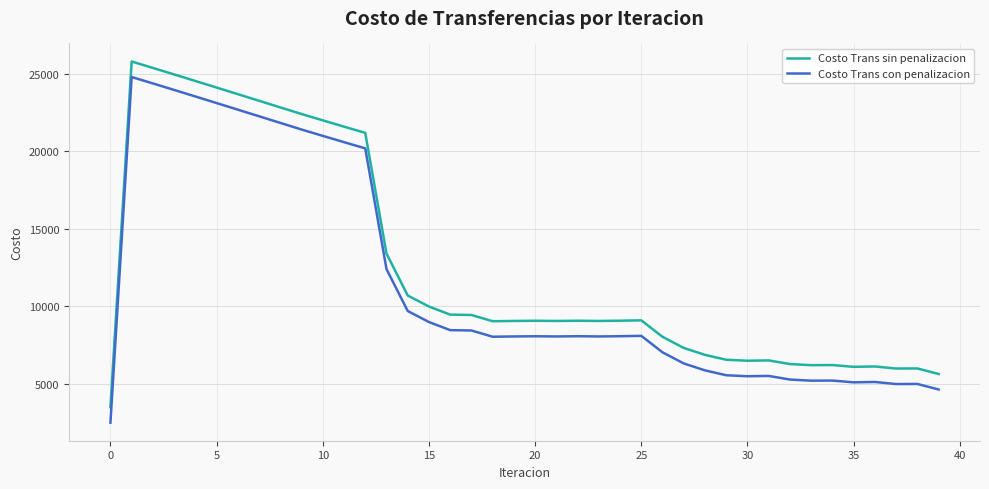

True or false: Costo Trans con penalizacion and Costo Trans sin penalizacion cross at least once.

False